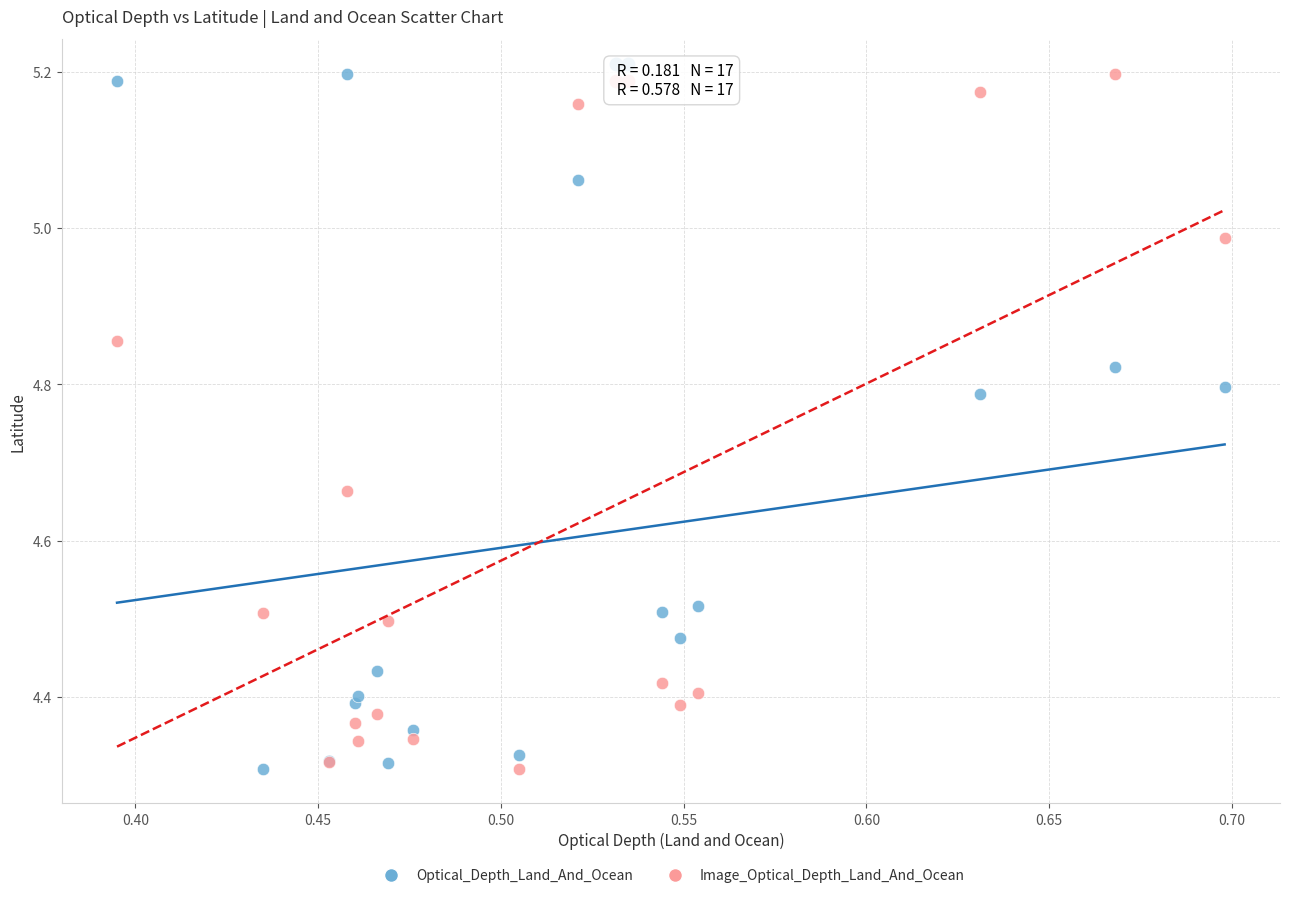

What is the X range (max minus min) for the scatter plot?

0.3